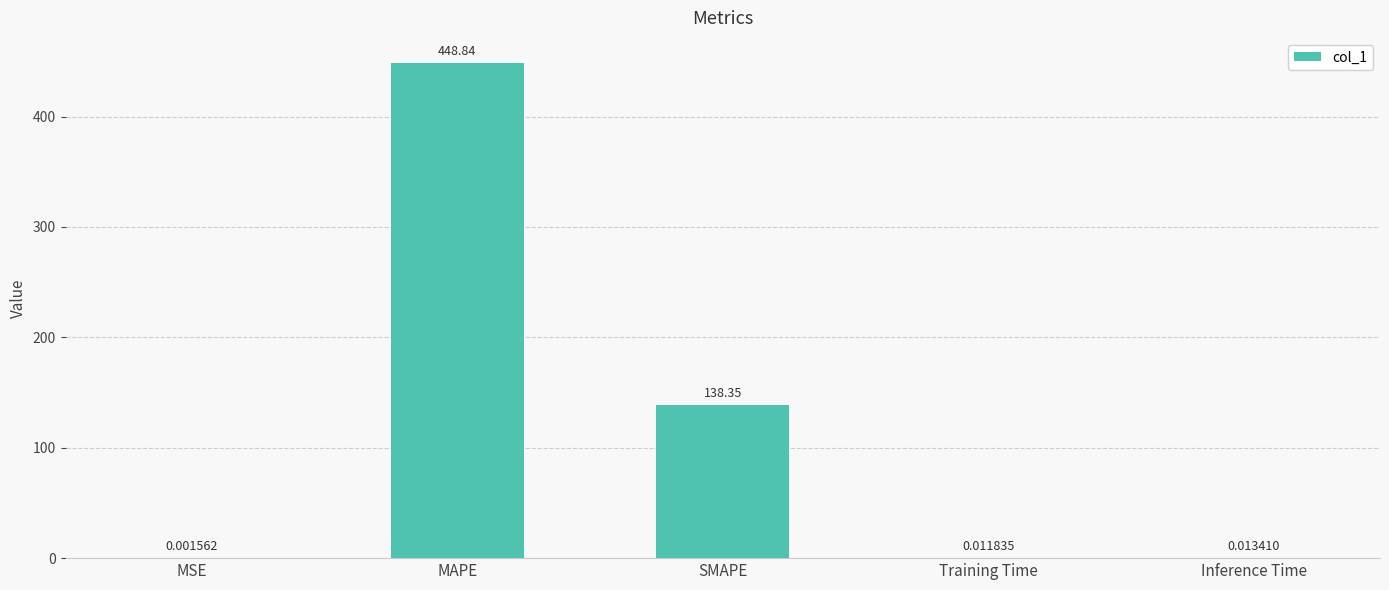

What is the sum of the values at Training Time and SMAPE?

138.4